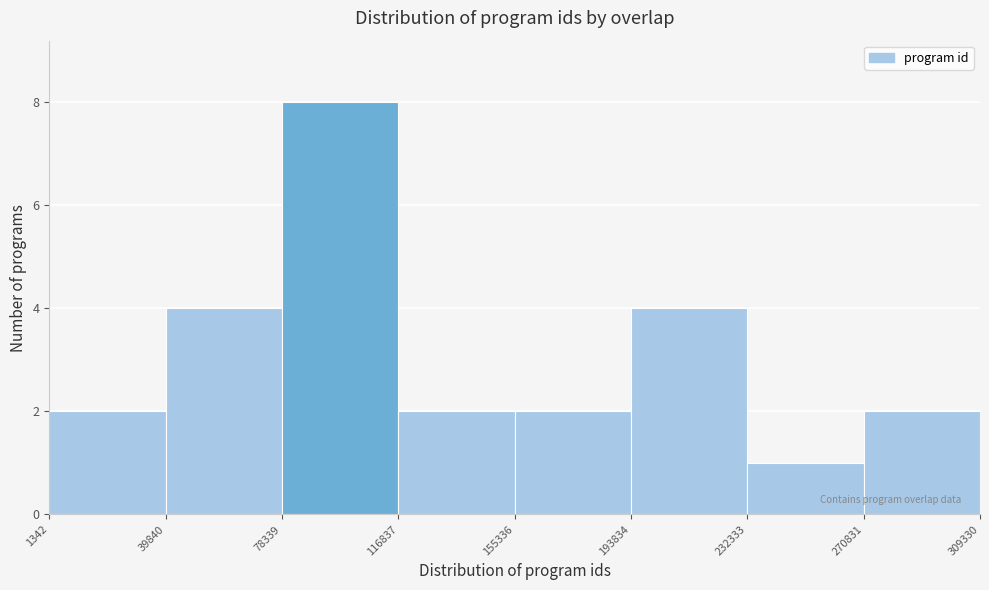

Over which range of the x-axis is the bar tallest?

78339 to 116837